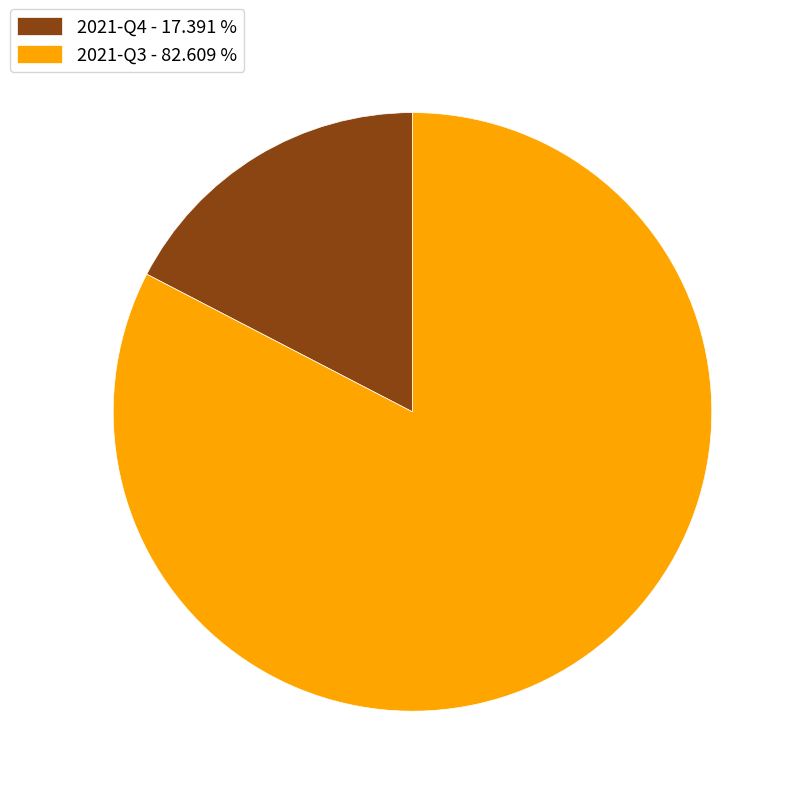

Do 2021-Q4 - 17.391 % and 2021-Q3 - 82.609 % together represent more than half of the pie?

Yes